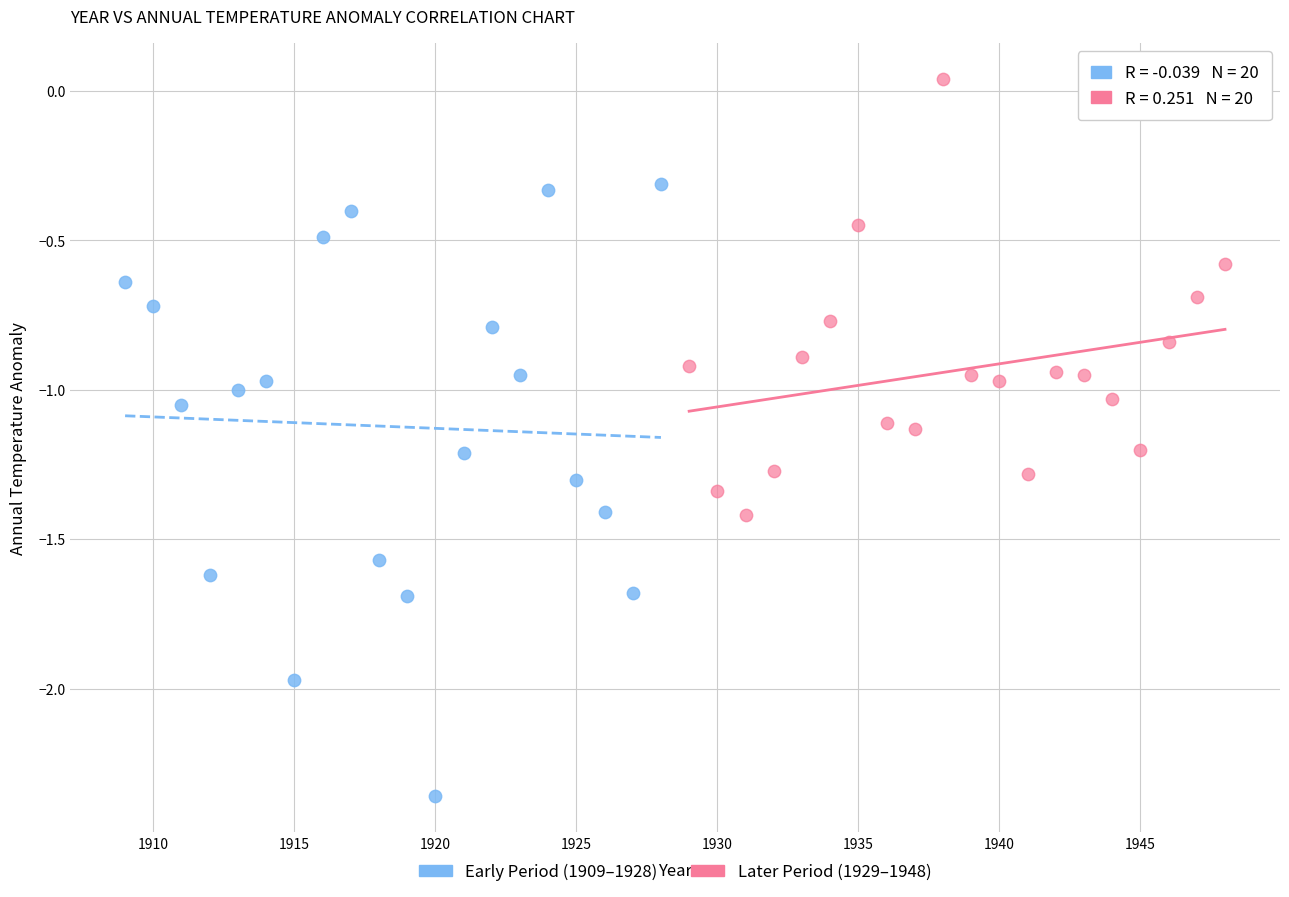

Which series reaches the maximum Y coordinate?

Later Period (1929–1948)